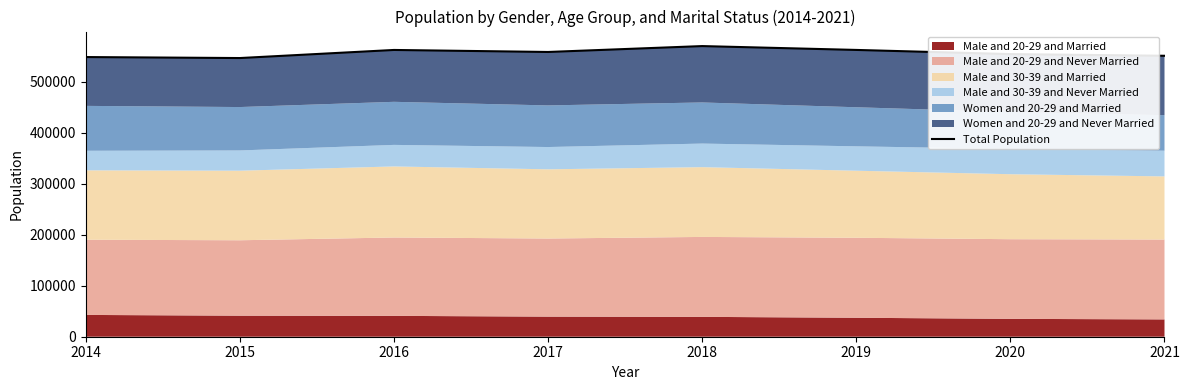

Rank the categories by value from lowest to highest.

2015, 2014, 2021, 2020, 2017, 2016, 2019, 2018